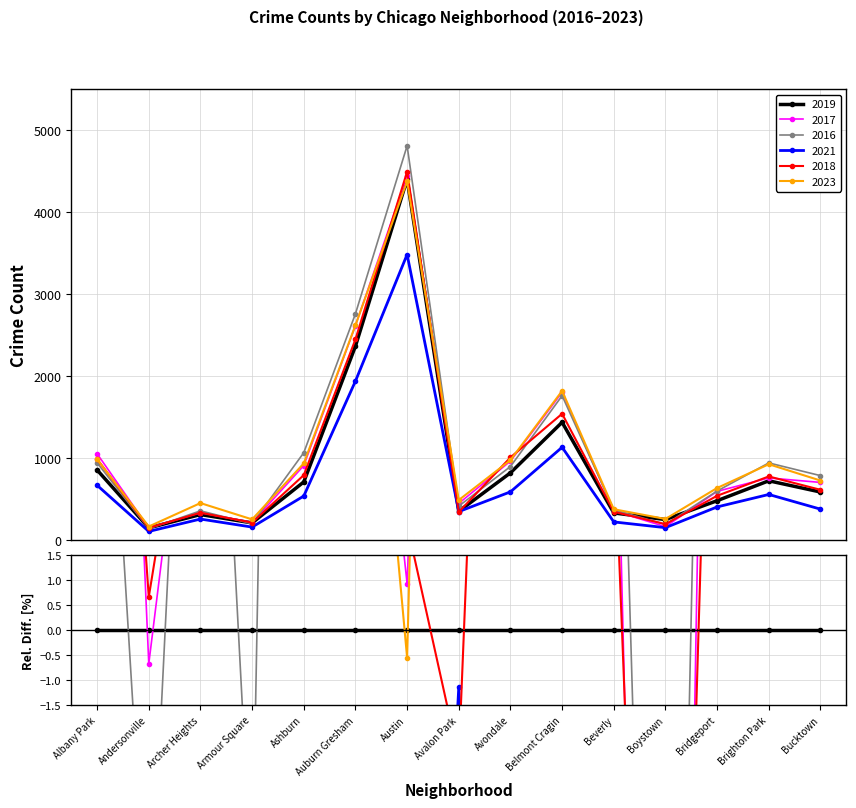

Which category has the highest value in the 2018 series?

Austin